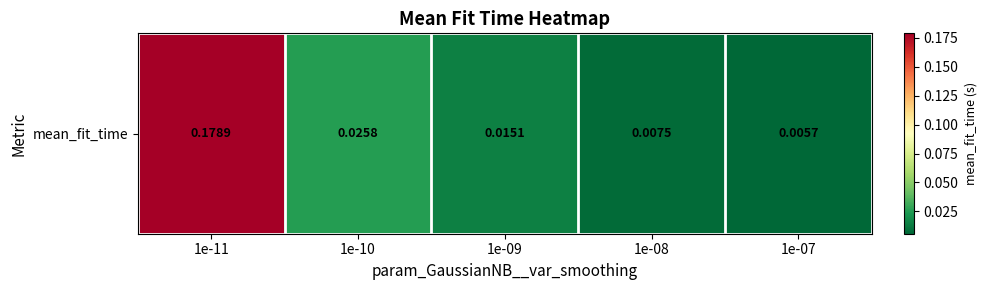

What is the sum of all values?

0.2